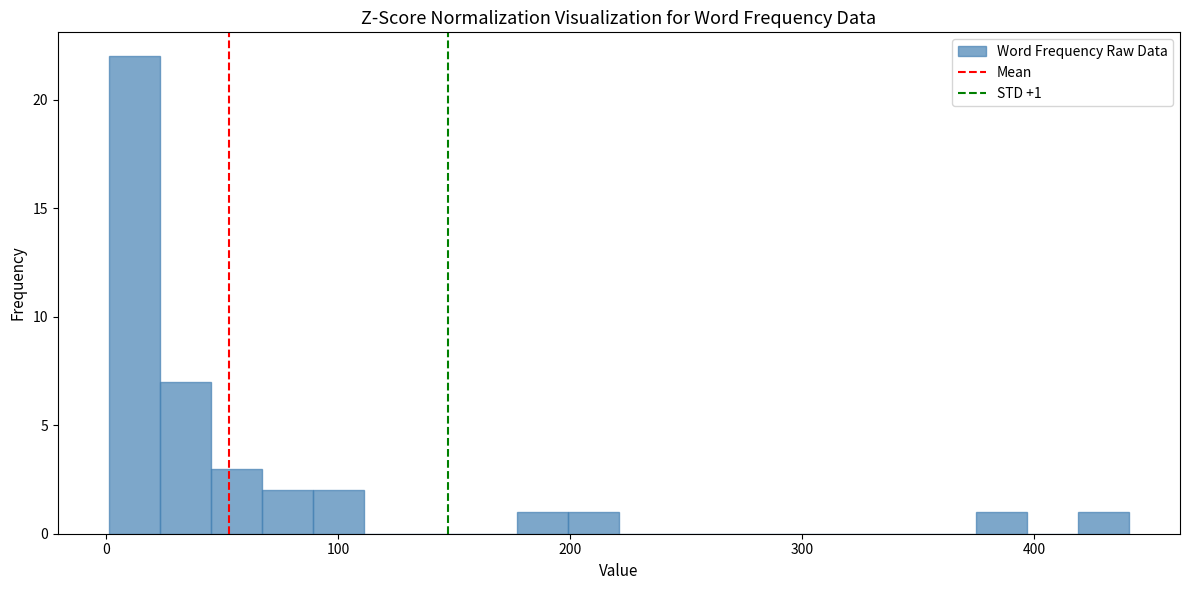

Around what value on the x-axis is the tallest bar? Give the approximate position of its centre, as read against the axis.

10